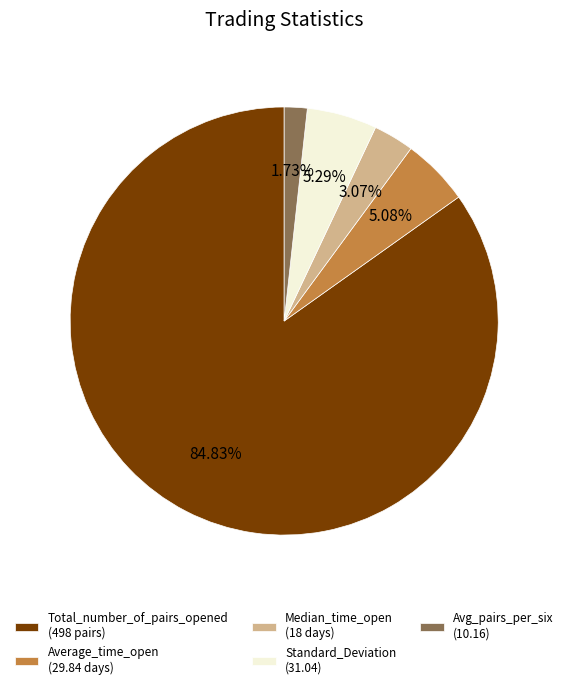

Does any single category account for the majority?

Yes